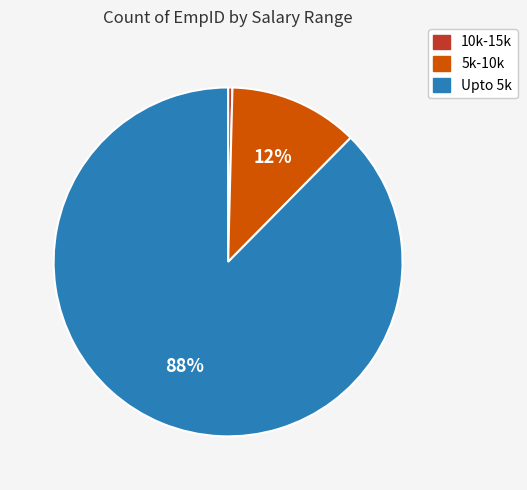

Which has a higher value, 5k-10k or Upto 5k?

Upto 5k